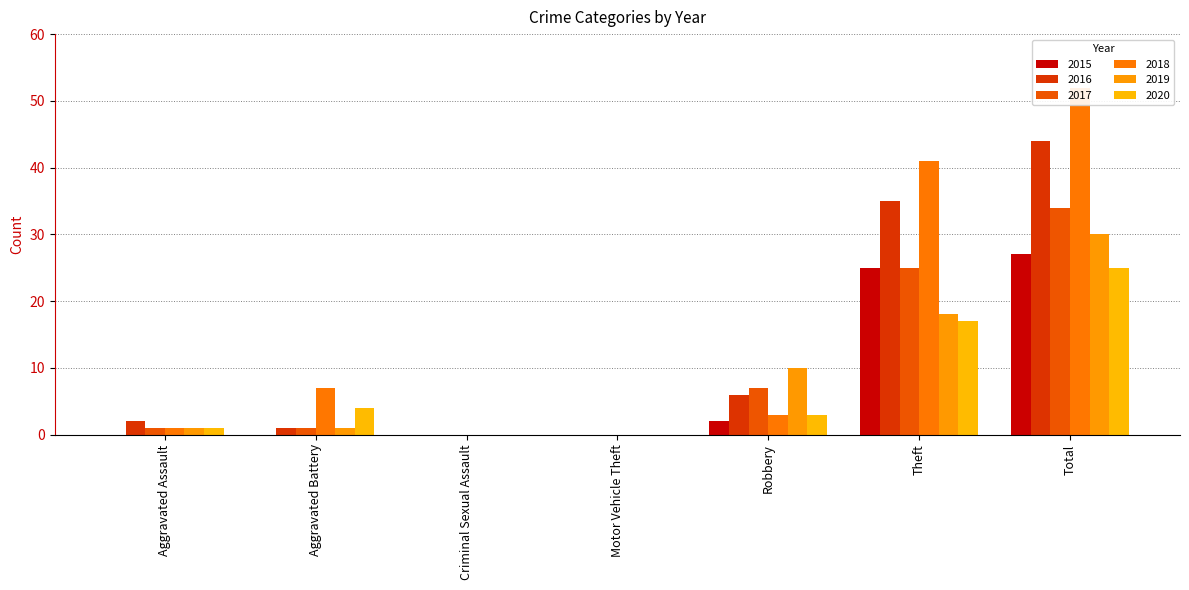

List the series in order of their peak value, lowest first.

2020, 2015, 2019, 2017, 2016, 2018